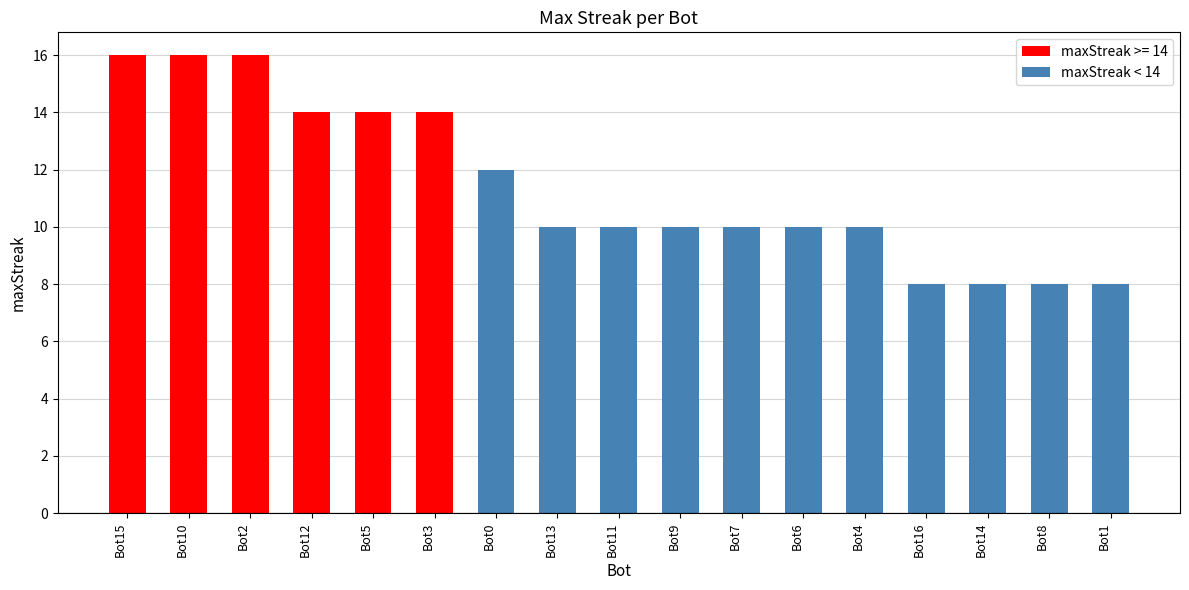

At which label does maxStreak < 14 reach its peak?

Bot0